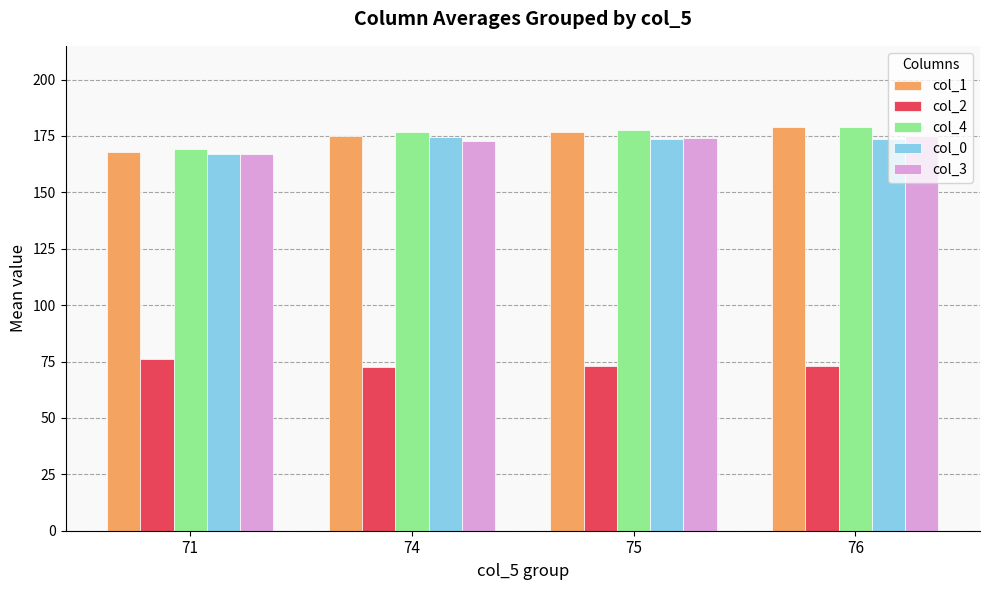

At how many categories does at least one series exceed 168?

4